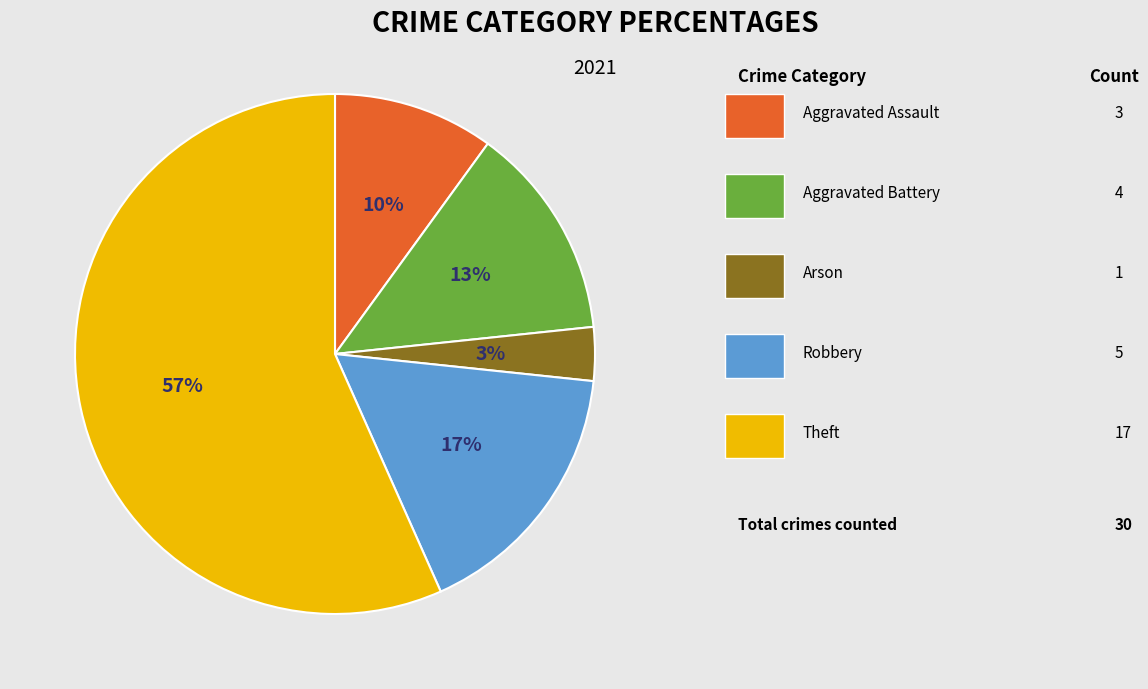

To the nearest percent, what is the average slice percentage?

20%